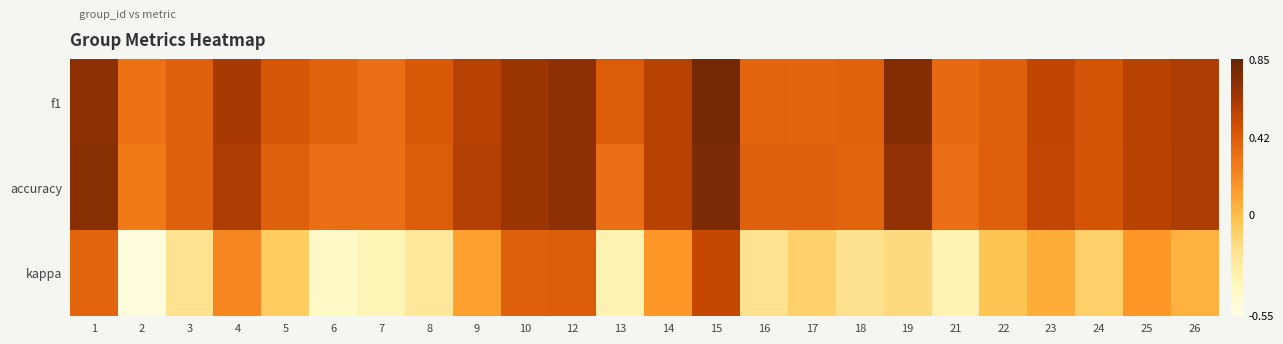

List the series in order of their peak value, highest first.

f1, accuracy, kappa